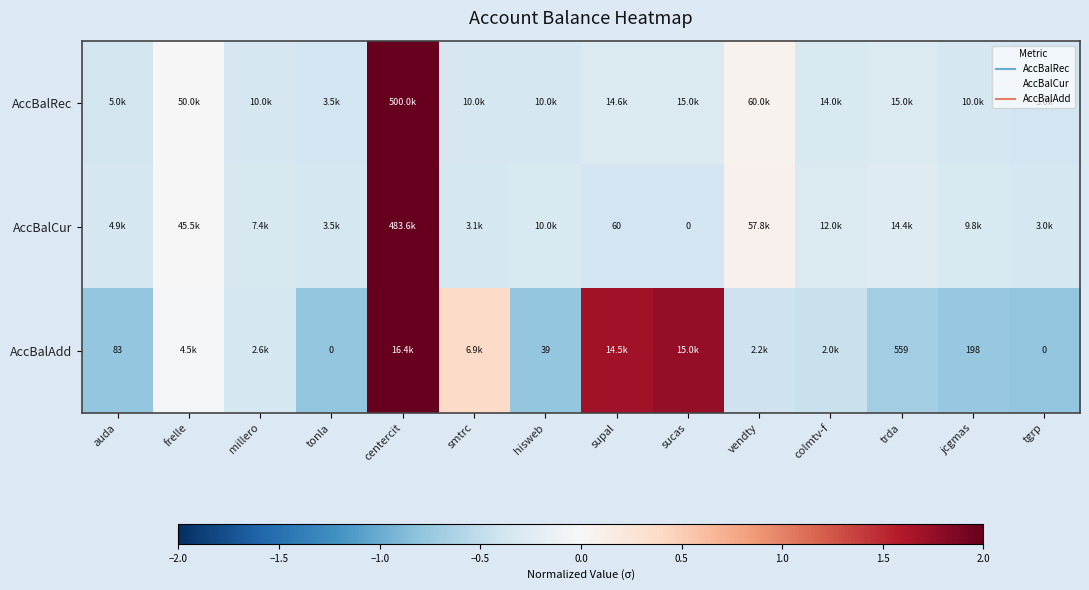

Which has a higher value, millero or frelle?

frelle